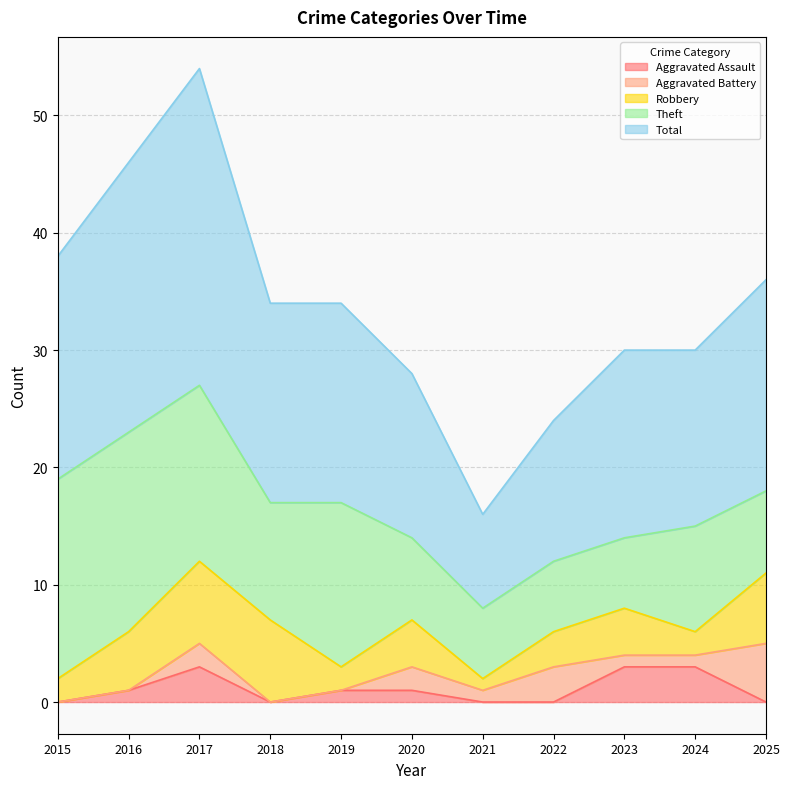

What is the value of the Robbery point at the 1st from the left?

2